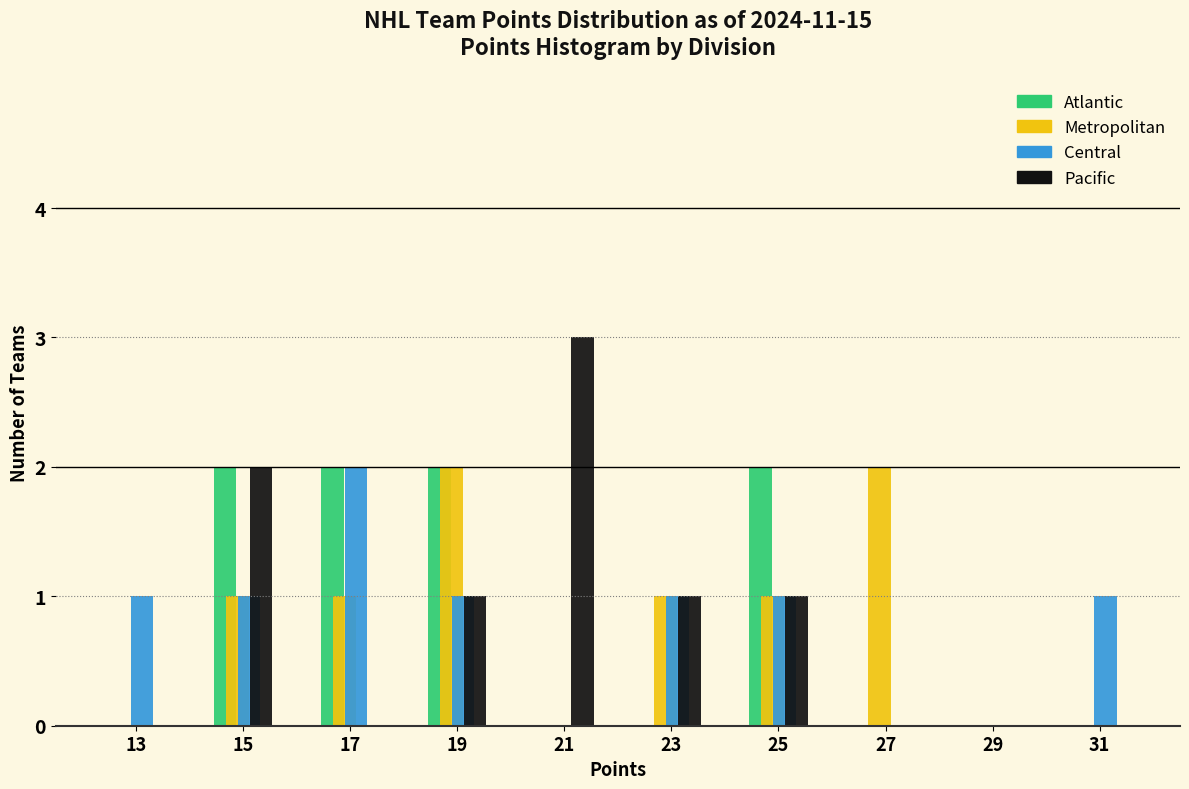

Reading left to right, transcribe this chart: for each range on the x-axis, give the height of each series' bar. The values are not printed on the chart, so give them approximately, as read against the axis.

12 to 14: Atlantic=0	Metropolitan=0	Central=1	Pacific=0
14 to 16: Atlantic=2	Metropolitan=1	Central=1	Pacific=2
16 to 18: Atlantic=2	Metropolitan=1	Central=2	Pacific=0
18 to 20: Atlantic=2	Metropolitan=2	Central=1	Pacific=1
20 to 22: Atlantic=0	Metropolitan=0	Central=0	Pacific=3
22 to 24: Atlantic=0	Metropolitan=1	Central=1	Pacific=1
24 to 26: Atlantic=2	Metropolitan=1	Central=1	Pacific=1
26 to 28: Atlantic=0	Metropolitan=2	Central=0	Pacific=0
28 to 30: Atlantic=0	Metropolitan=0	Central=0	Pacific=0
30 to 32: Atlantic=0	Metropolitan=0	Central=1	Pacific=0